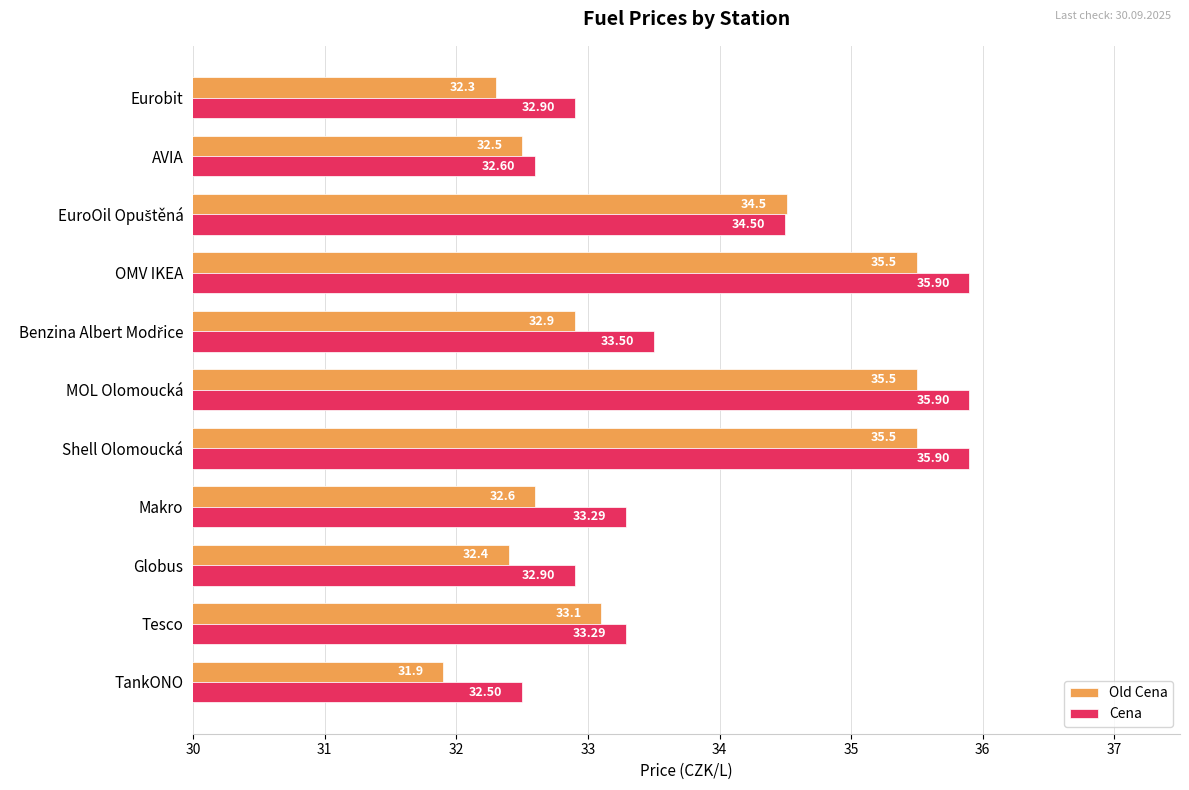

At which category does the chart reach its minimum across all series?

TankONO